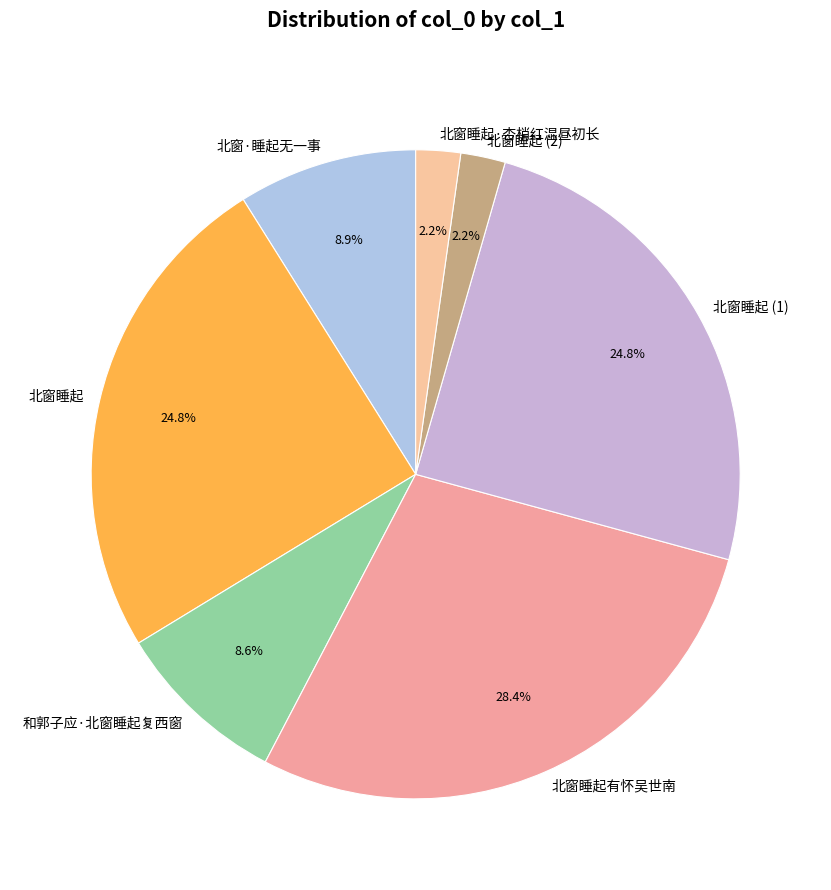

Is there a majority slice in this chart?

No